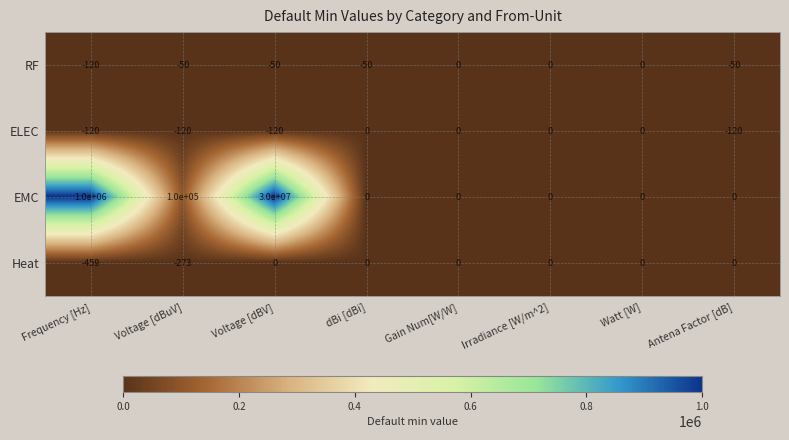

Which series has the largest total across all categories?

EMC